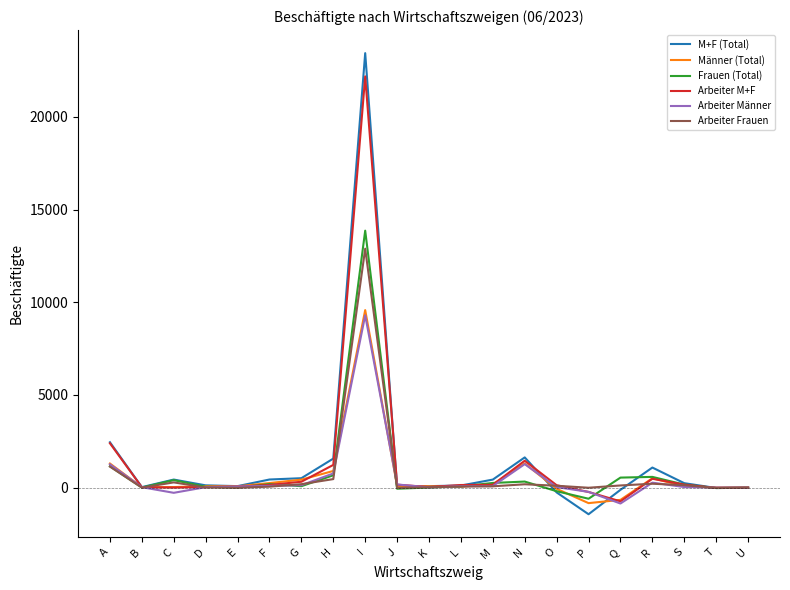

The value of Männer (Total) at I is 14806. True or false?

False